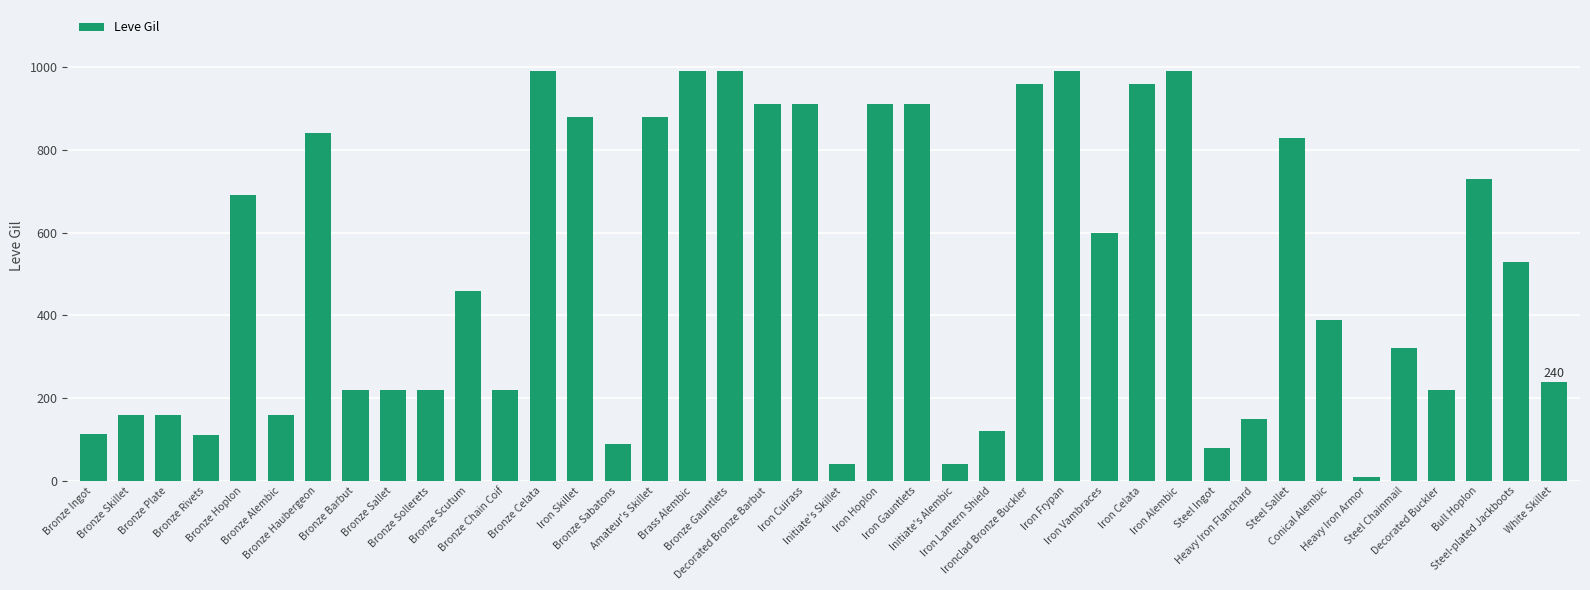

Which label corresponds to the smallest value in the chart?

Heavy Iron Armor